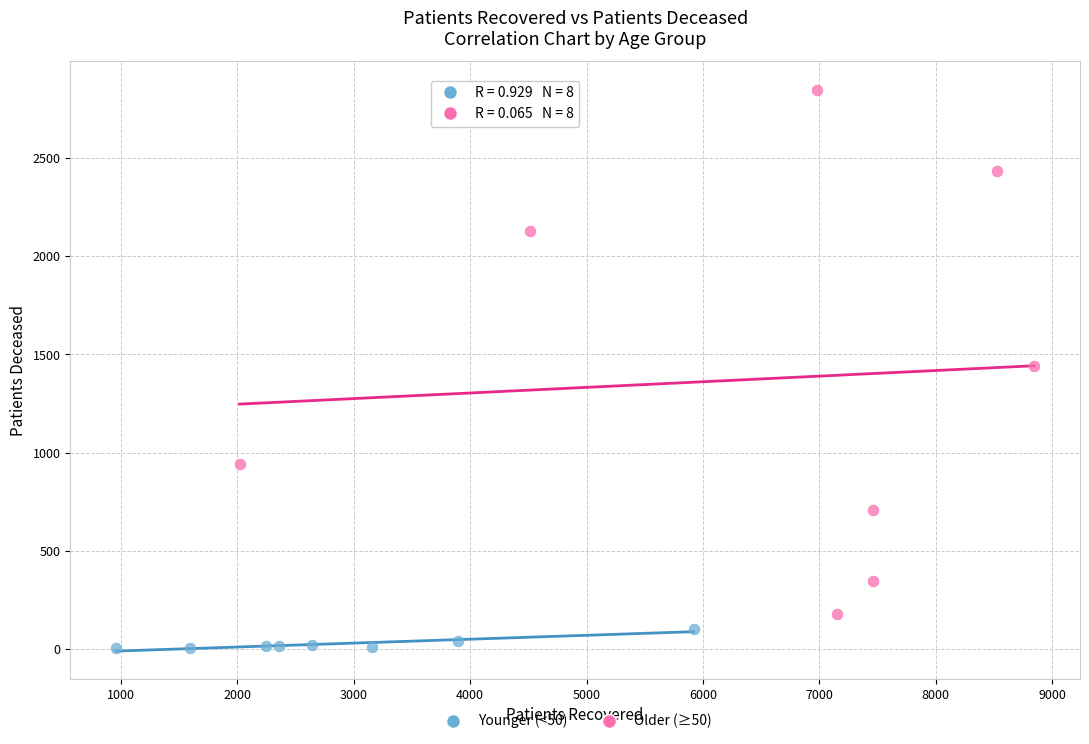

Which series contains the highest Y value?

Older (≥50)